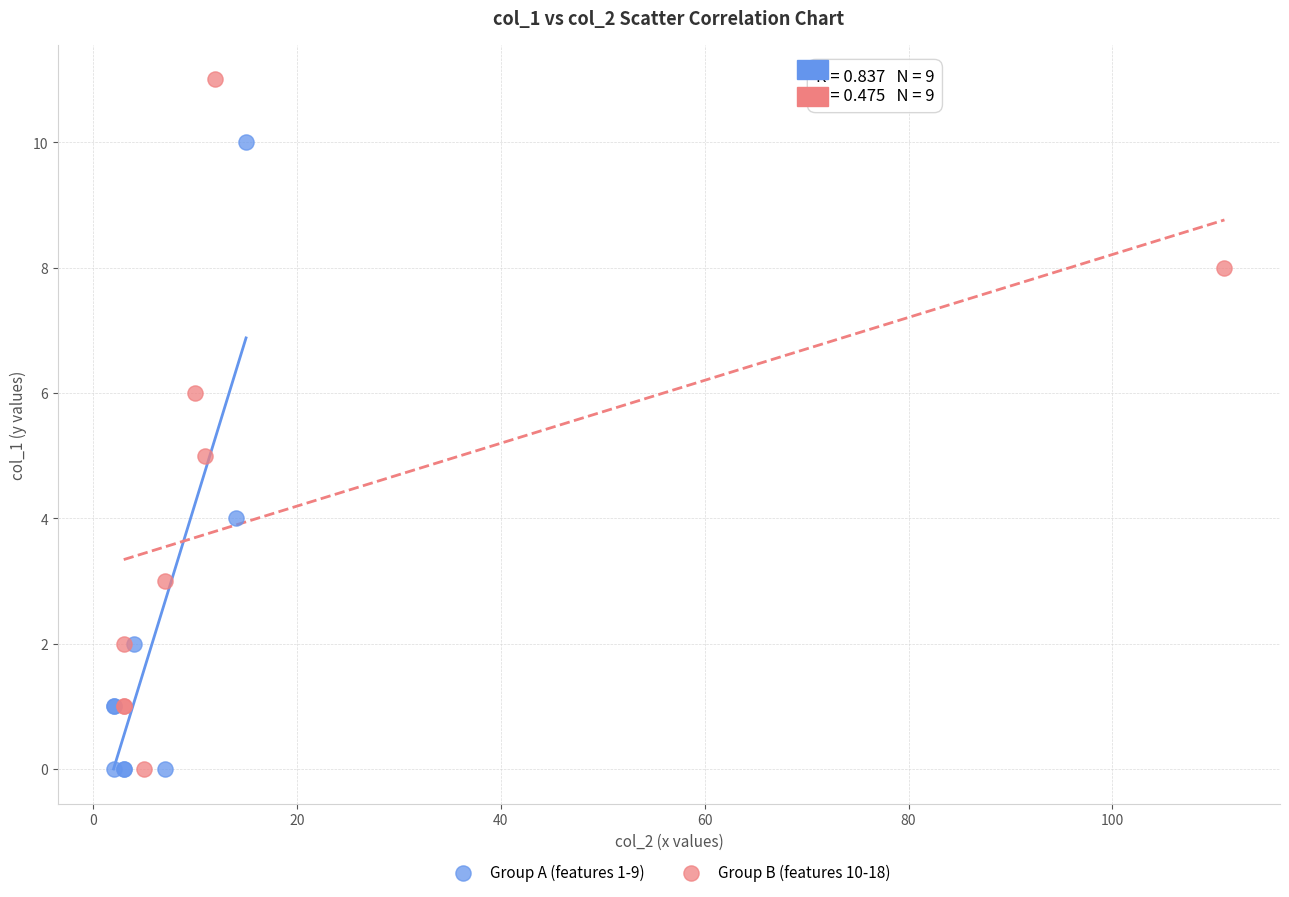

What are all the series names shown in the legend?

Group A (features 1-9), Group B (features 10-18)